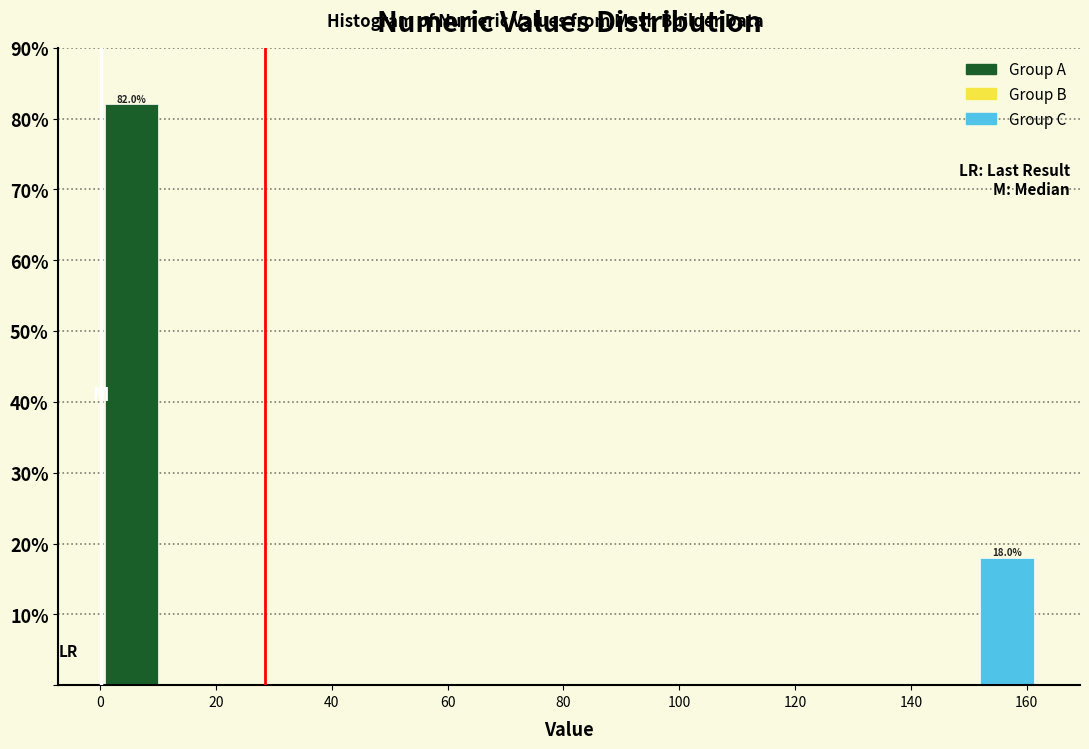

Over which range of the x-axis is the bar tallest?

0.0 to 10.8